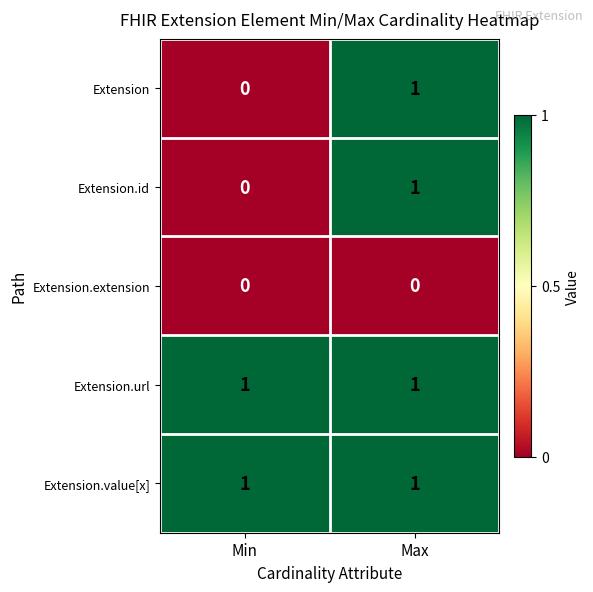

Rank the categories by Extension value from highest to lowest.

Max, Min